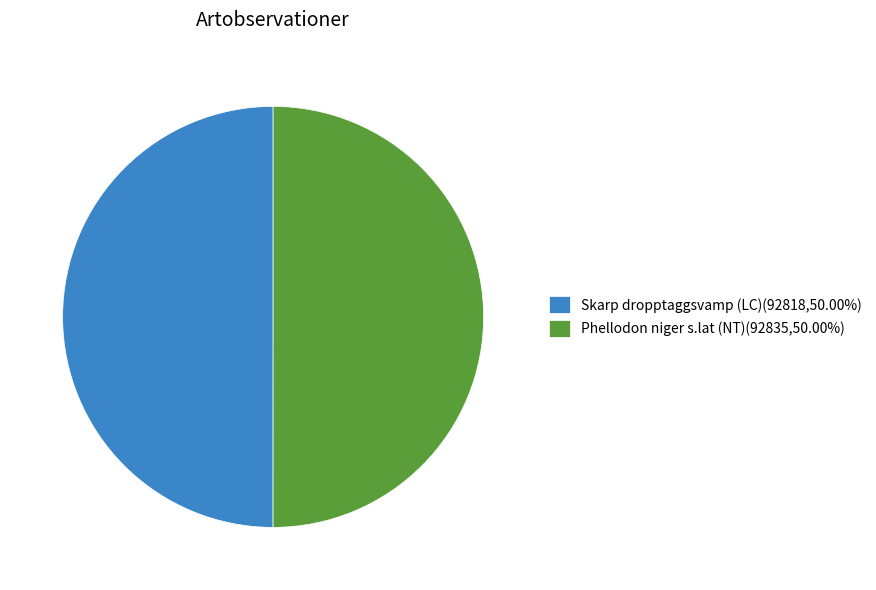

The Phellodon niger s.lat slice represents 50% of the pie. True or false?

True